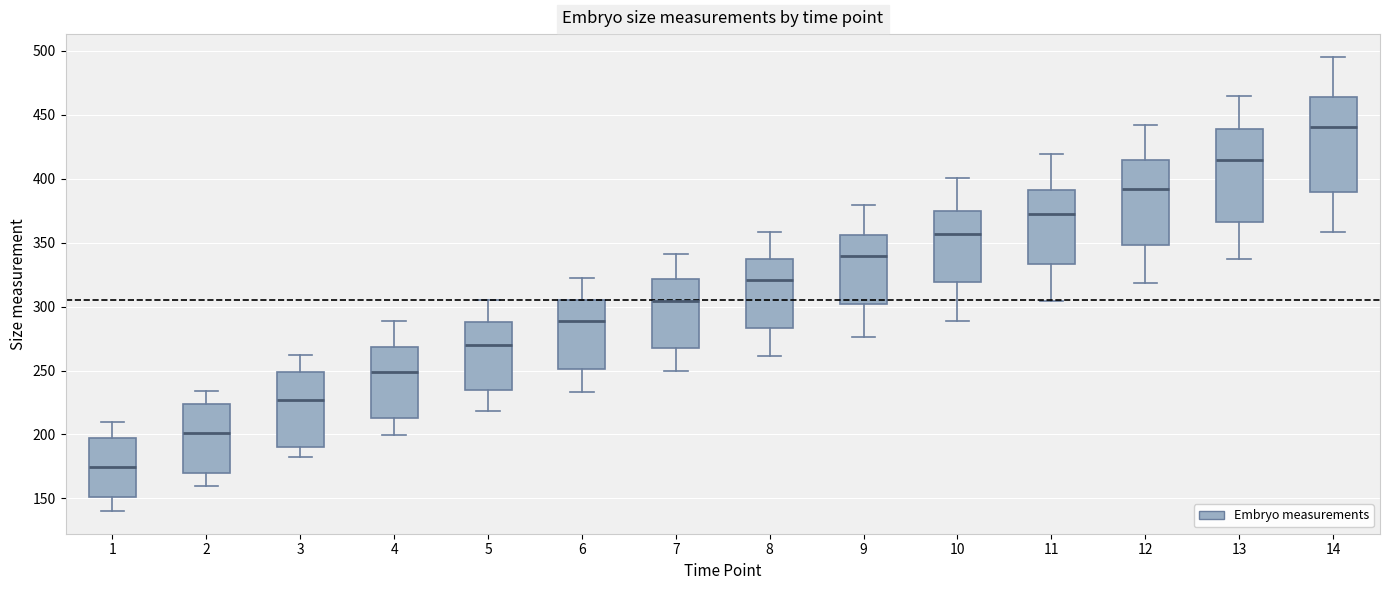

Where is the upper edge of the box at x = 6 on the y-axis? The values are not printed on the chart, so give them approximately, as read against the axis.

305